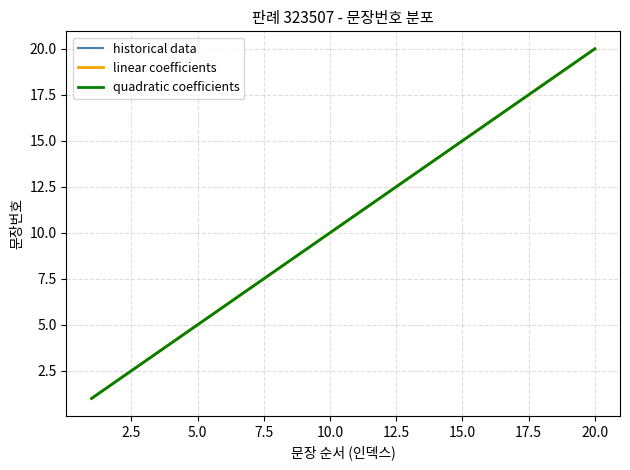

Does the chart have visible grid lines?

Yes